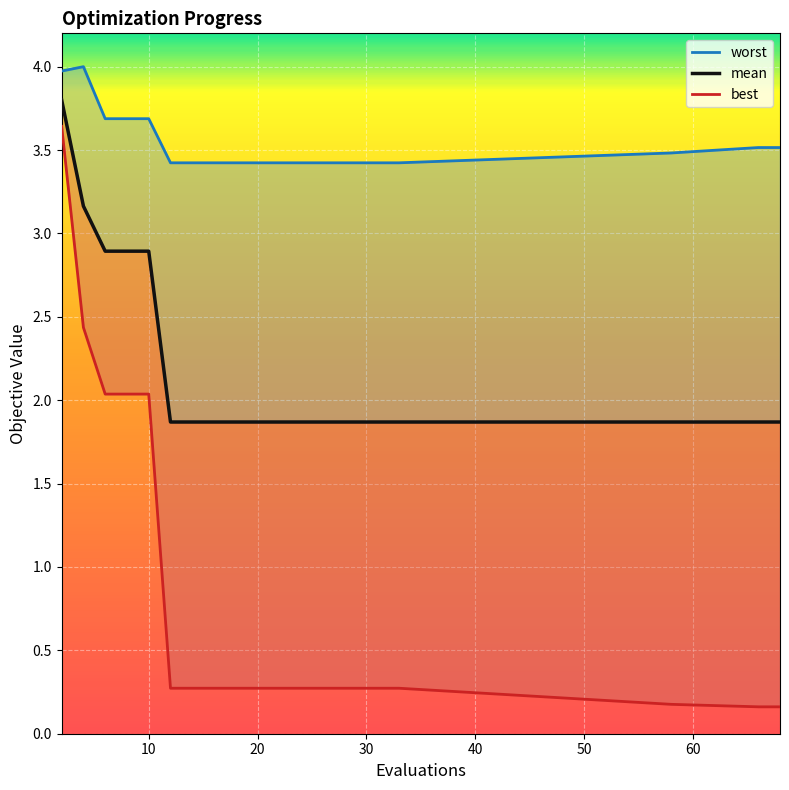

What is the sum of all best values?

16.0